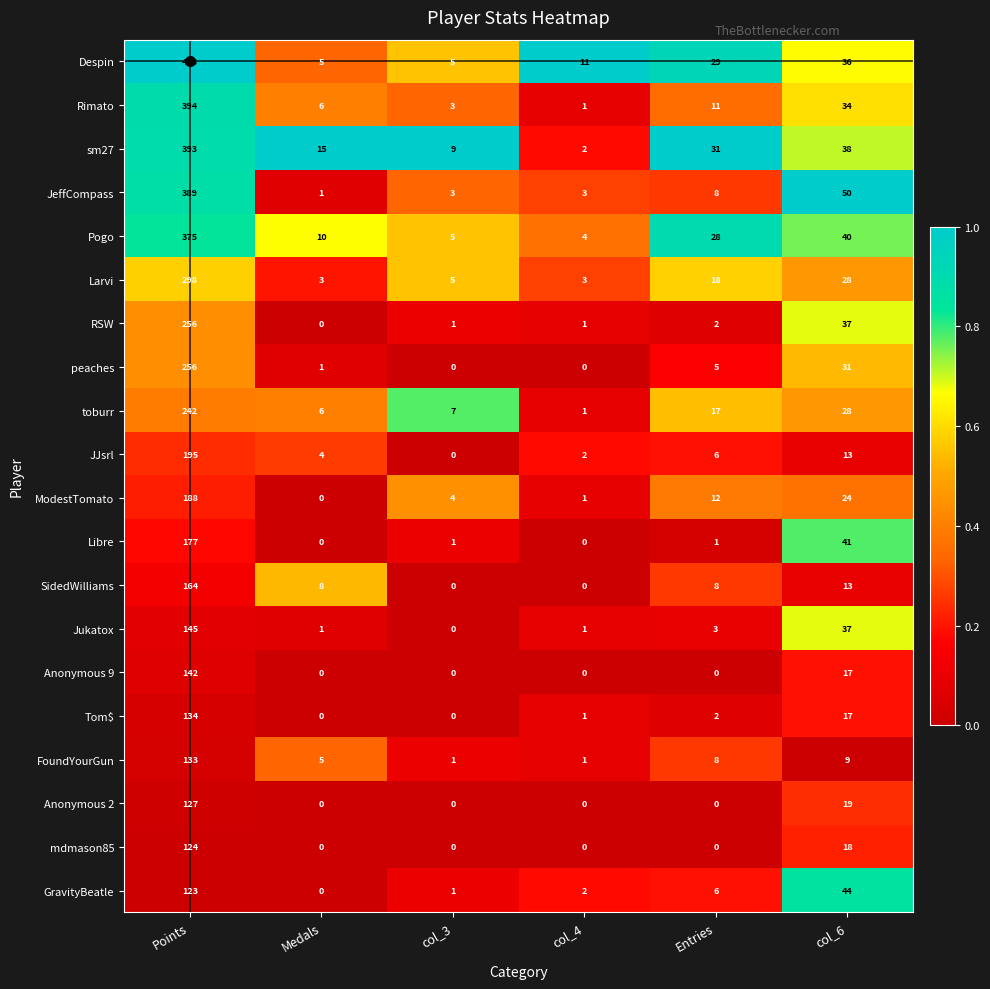

The value of Despin at Medals is 2. True or false?

False